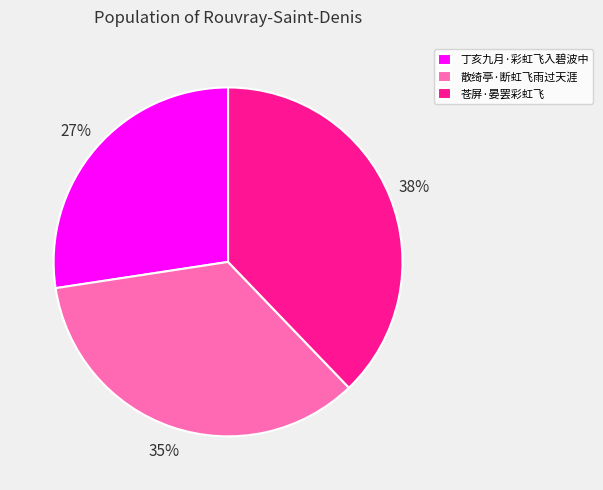

Does 丁亥九月·彩虹飞入碧波中 represent more than half of the total?

No